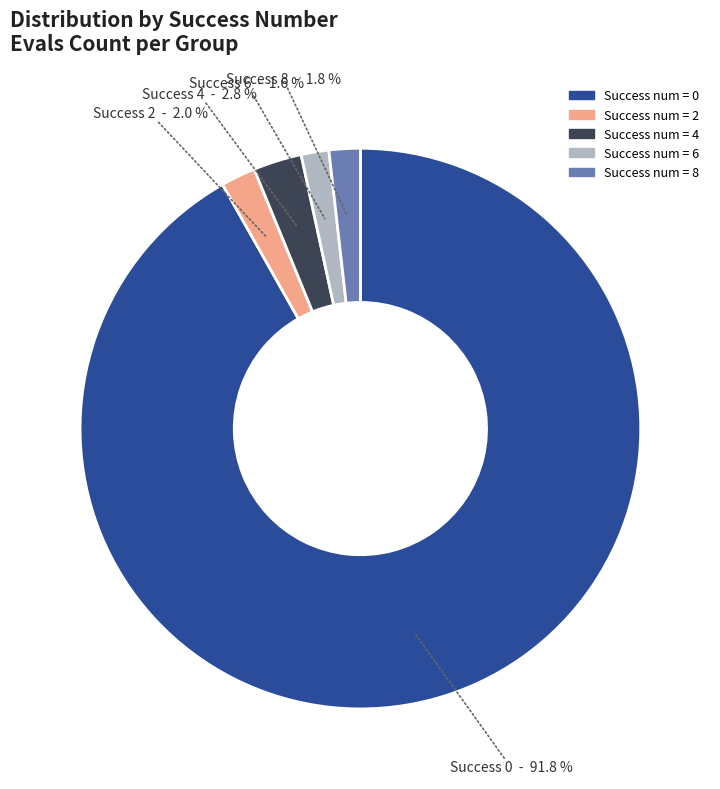

Is there any slice that represents more than half of the pie?

Yes